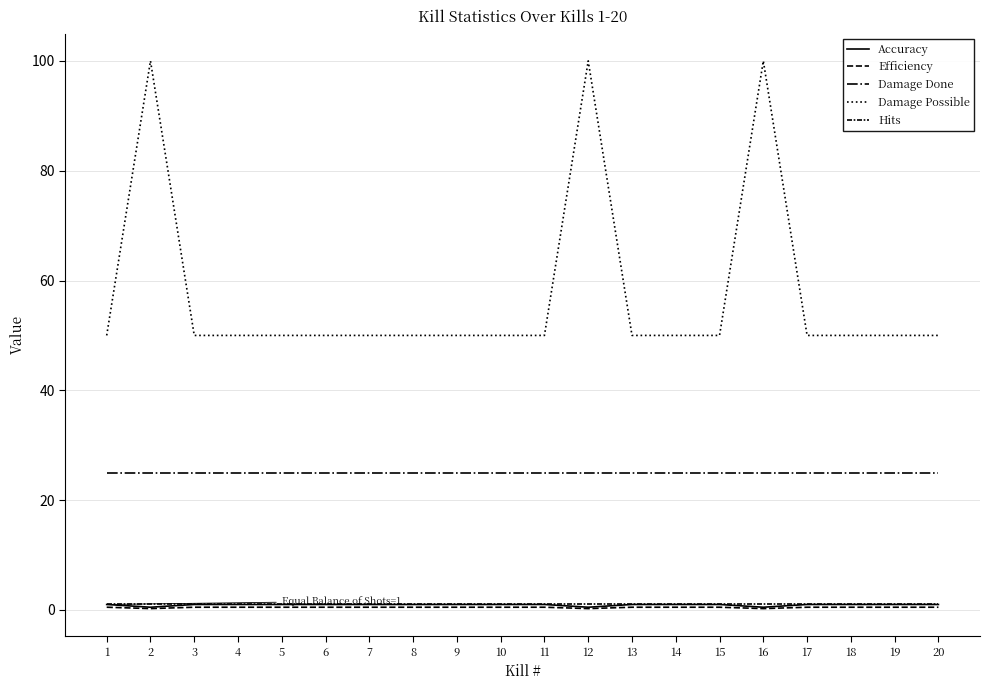

Does the chart display data point markers on the line(s)?

No